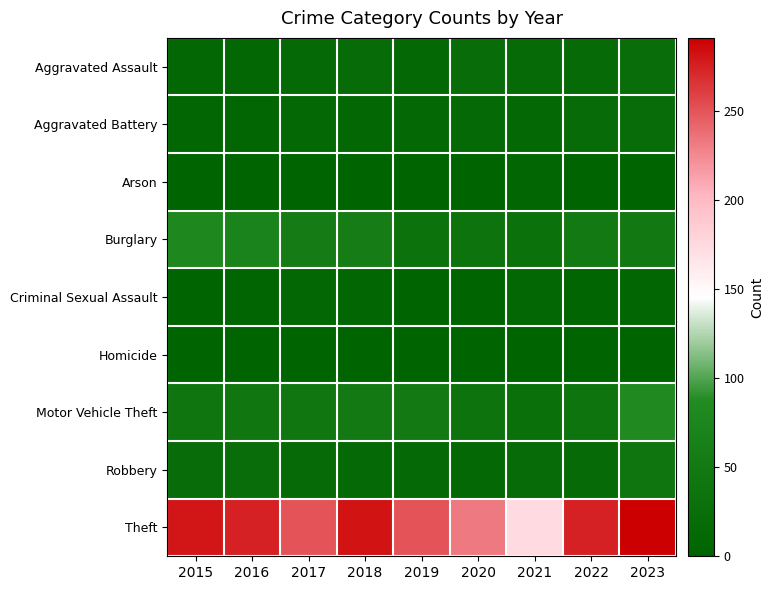

How many categories are shown in the chart?

9